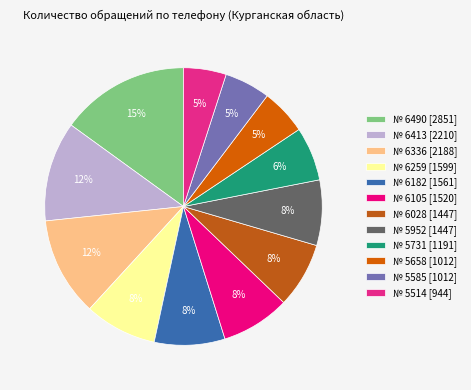

How many segments does this pie chart have?

12